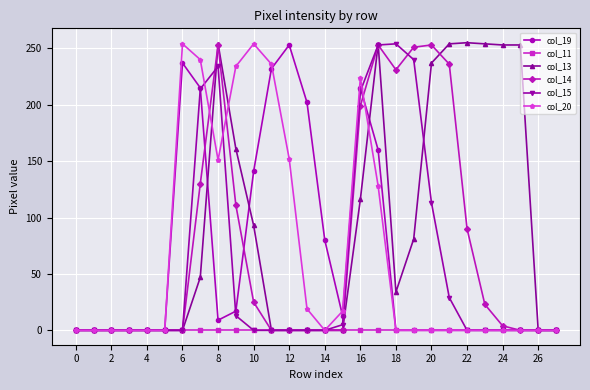

What is the difference between the maximum and minimum values in the col_20 series?

254